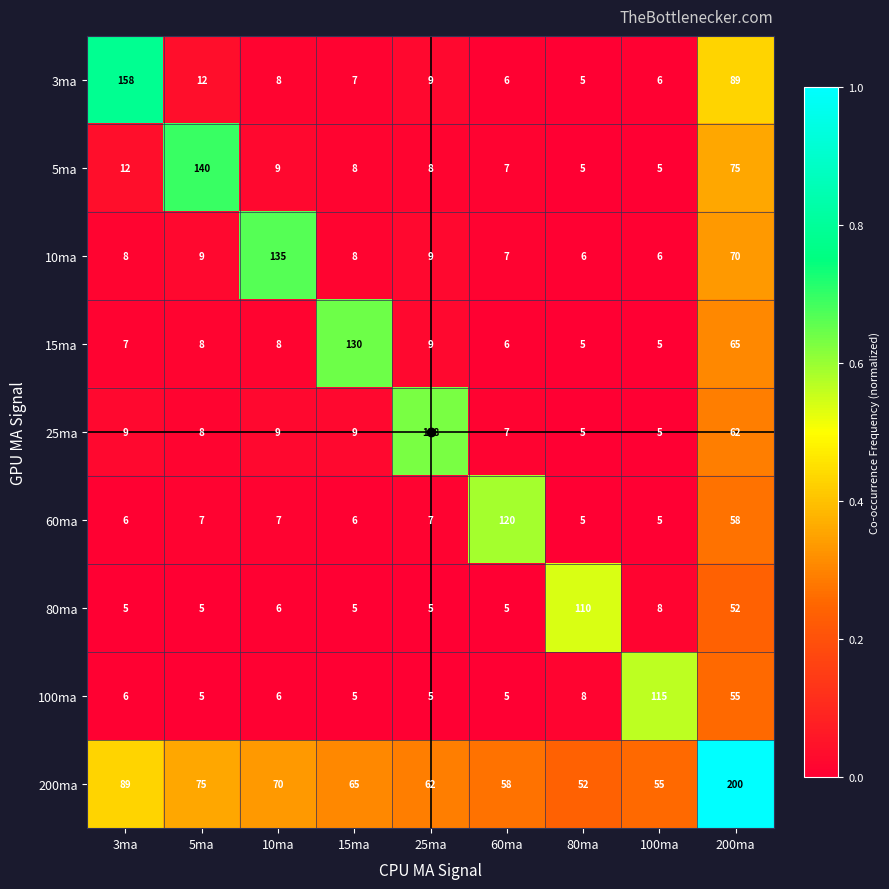

Rank the series by their maximum value, from lowest to highest.

80ma, 100ma, 60ma, 25ma, 15ma, 10ma, 5ma, 3ma, 200ma